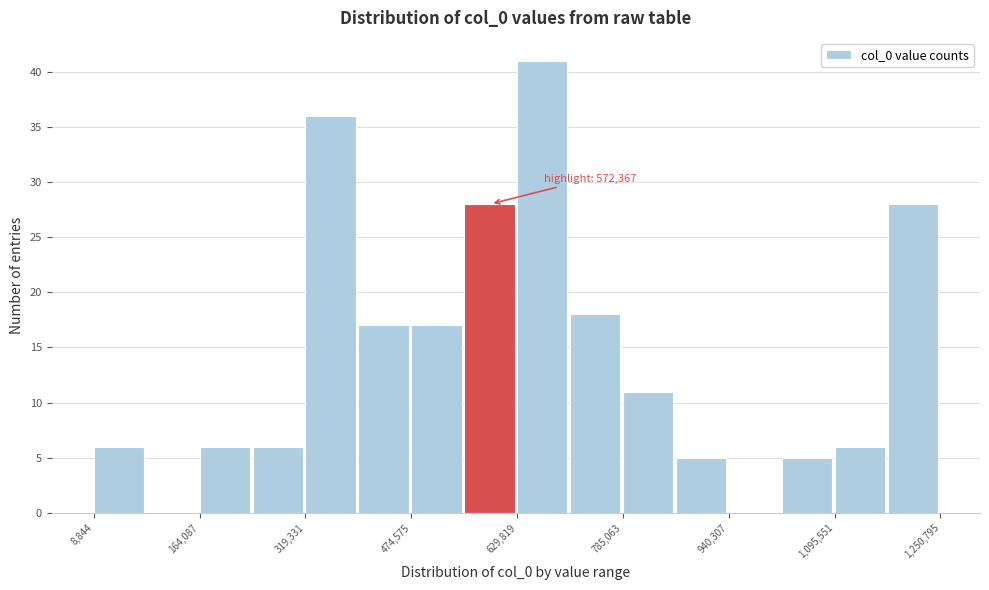

Around what value on the x-axis is the tallest bar? Give the approximate position of its centre, as read against the axis.

660000